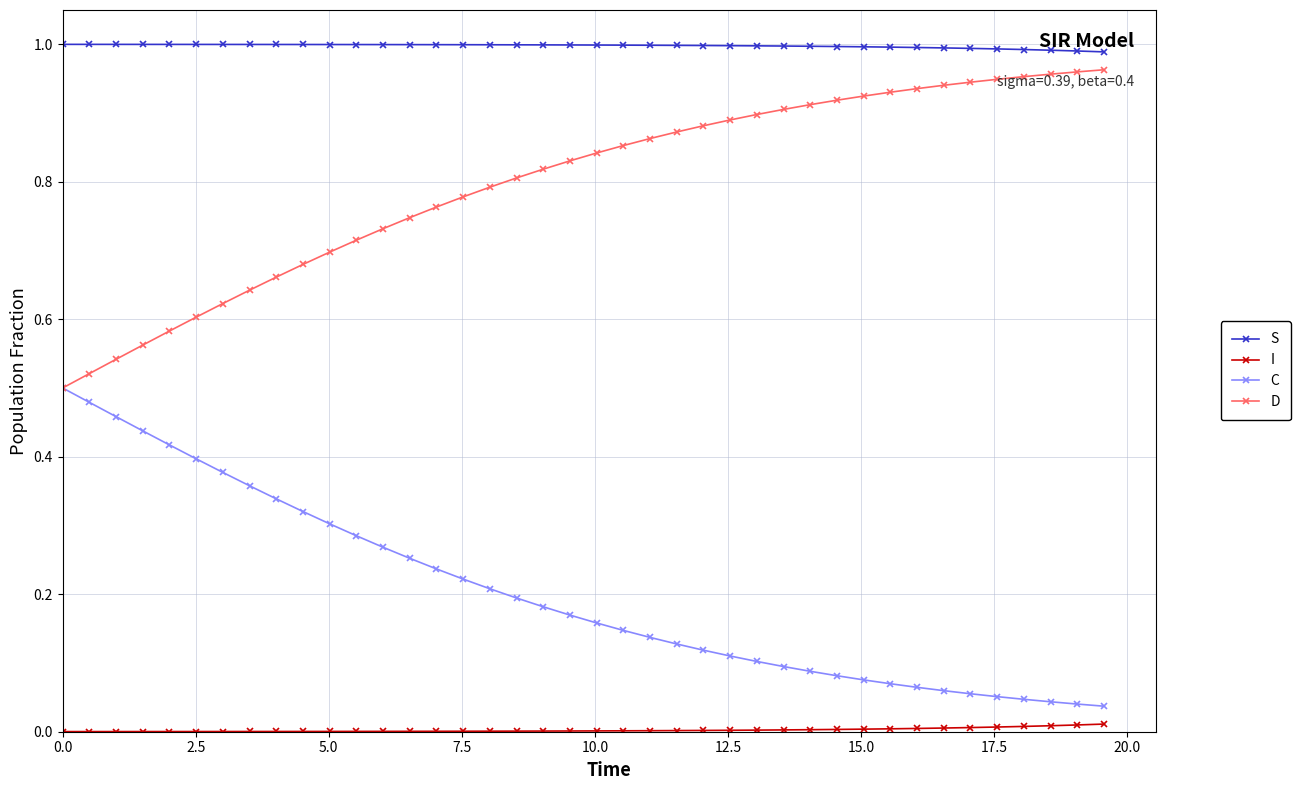

At how many categories does at least one series exceed 0?

40